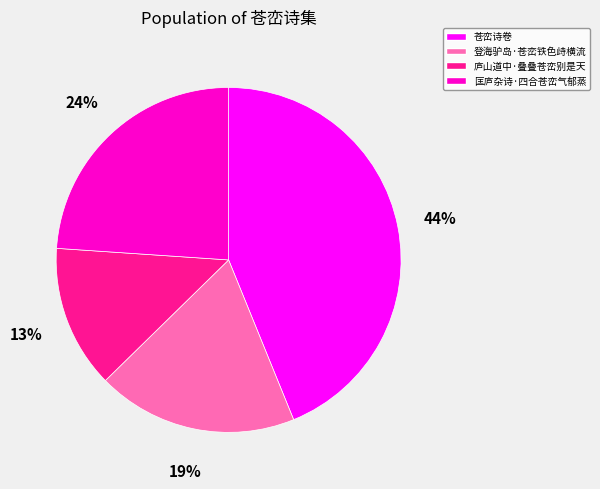

Rank the categories by value from highest to lowest.

苍峦诗卷, 匡庐杂诗·四合苍峦气郁蒸, 登海驴岛·苍峦铁色歭横流, 庐山道中·叠叠苍峦别是天